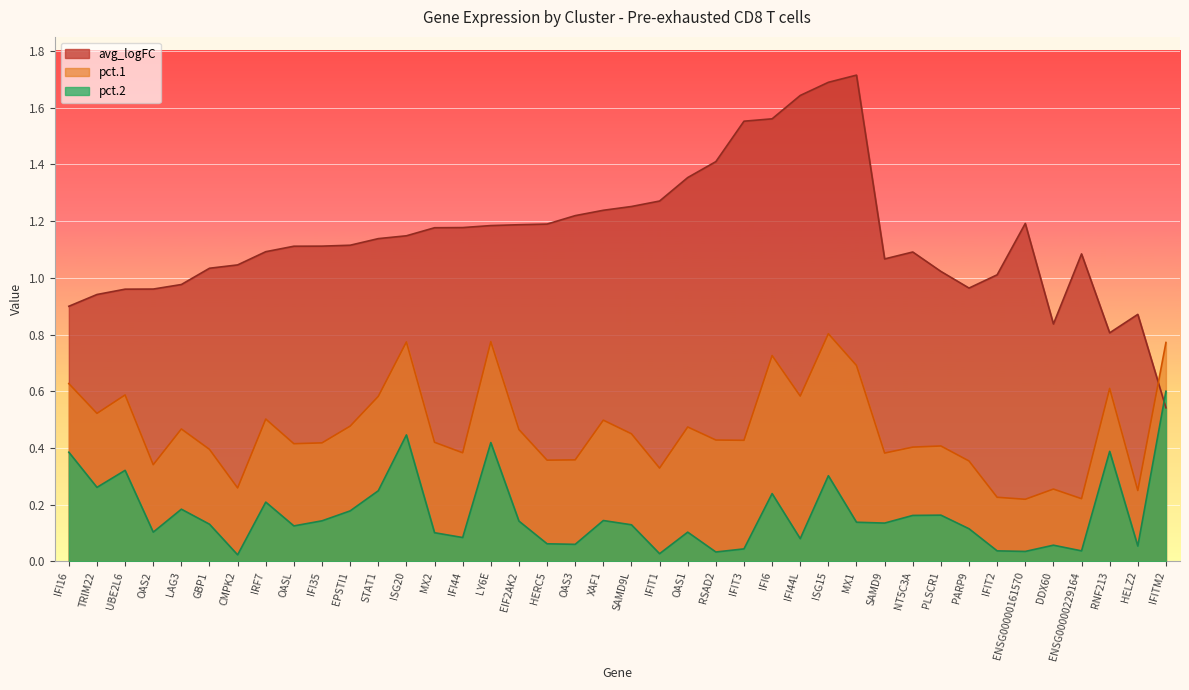

Reading right to left, transcribe all the data shown in this chart.

pct.1: IFITM2=0.8	HELZ2=0.2	RNF213=0.6	ENSG00000229164=0.2	DDX60=0.3	ENSG00000161570=0.2	IFIT2=0.2	PARP9=0.4	PLSCR1=0.4	NT5C3A=0.4	SAMD9=0.4	MX1=0.7	ISG15=0.8	IFI44L=0.6	IFI6=0.7	IFIT3=0.4	RSAD2=0.4	OAS1=0.5	IFIT1=0.3	SAMD9L=0.5	XAF1=0.5	OAS3=0.4	HERC5=0.4	EIF2AK2=0.5	LY6E=0.8	IFI44=0.4	MX2=0.4	ISG20=0.8	STAT1=0.6	EPSTI1=0.5	IFI35=0.4	OASL=0.4	IRF7=0.5	CMPK2=0.3	GBP1=0.4	LAG3=0.5	OAS2=0.3	UBE2L6=0.6	TRIM22=0.5	IFI16=0.6
pct.2: IFITM2=0.6	HELZ2=0.1	RNF213=0.4	ENSG00000229164=0.0	DDX60=0.1	ENSG00000161570=0.0	IFIT2=0.0	PARP9=0.1	PLSCR1=0.2	NT5C3A=0.2	SAMD9=0.1	MX1=0.1	ISG15=0.3	IFI44L=0.1	IFI6=0.2	IFIT3=0.0	RSAD2=0.0	OAS1=0.1	IFIT1=0.0	SAMD9L=0.1	XAF1=0.1	OAS3=0.1	HERC5=0.1	EIF2AK2=0.1	LY6E=0.4	IFI44=0.1	MX2=0.1	ISG20=0.4	STAT1=0.2	EPSTI1=0.2	IFI35=0.1	OASL=0.1	IRF7=0.2	CMPK2=0.0	GBP1=0.1	LAG3=0.2	OAS2=0.1	UBE2L6=0.3	TRIM22=0.3	IFI16=0.4
avg_logFC: IFITM2=0.5	HELZ2=0.9	RNF213=0.8	ENSG00000229164=1.1	DDX60=0.8	ENSG00000161570=1.2	IFIT2=1.0	PARP9=1.0	PLSCR1=1.0	NT5C3A=1.1	SAMD9=1.1	MX1=1.7	ISG15=1.7	IFI44L=1.6	IFI6=1.6	IFIT3=1.6	RSAD2=1.4	OAS1=1.4	IFIT1=1.3	SAMD9L=1.3	XAF1=1.2	OAS3=1.2	HERC5=1.2	EIF2AK2=1.2	LY6E=1.2	IFI44=1.2	MX2=1.2	ISG20=1.1	STAT1=1.1	EPSTI1=1.1	IFI35=1.1	OASL=1.1	IRF7=1.1	CMPK2=1.0	GBP1=1.0	LAG3=1.0	OAS2=1.0	UBE2L6=1.0	TRIM22=0.9	IFI16=0.9